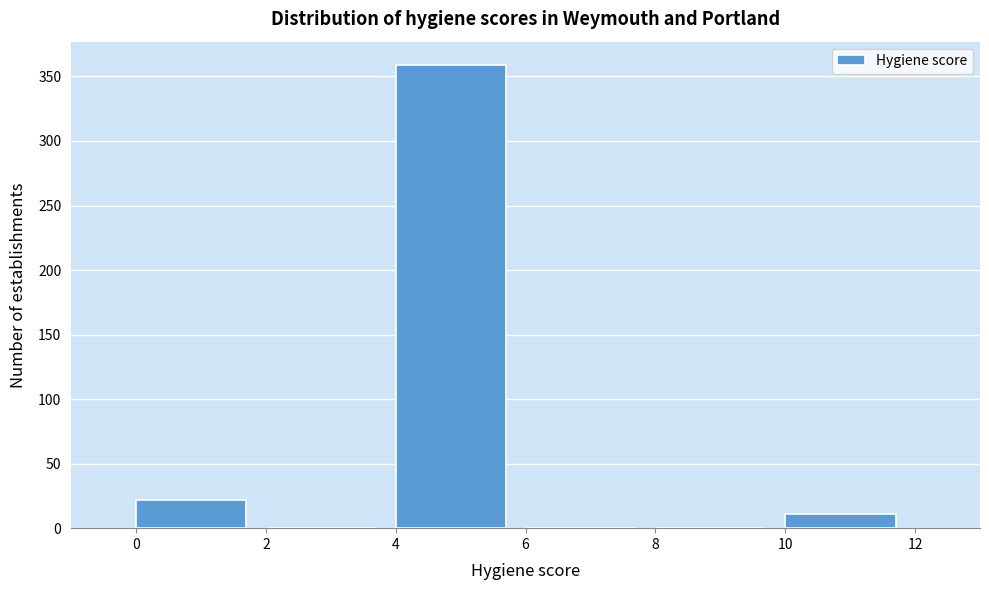

Reading left to right, list every bar in this chart as the range it spans on the x-axis followed by its height. The values are not printed on the chart, so give them approximately, as read against the axis.

0 to 2: 20
2 to 4: 0
4 to 6: 360
6 to 8: 0
8 to 10: 0
10 to 12: 10